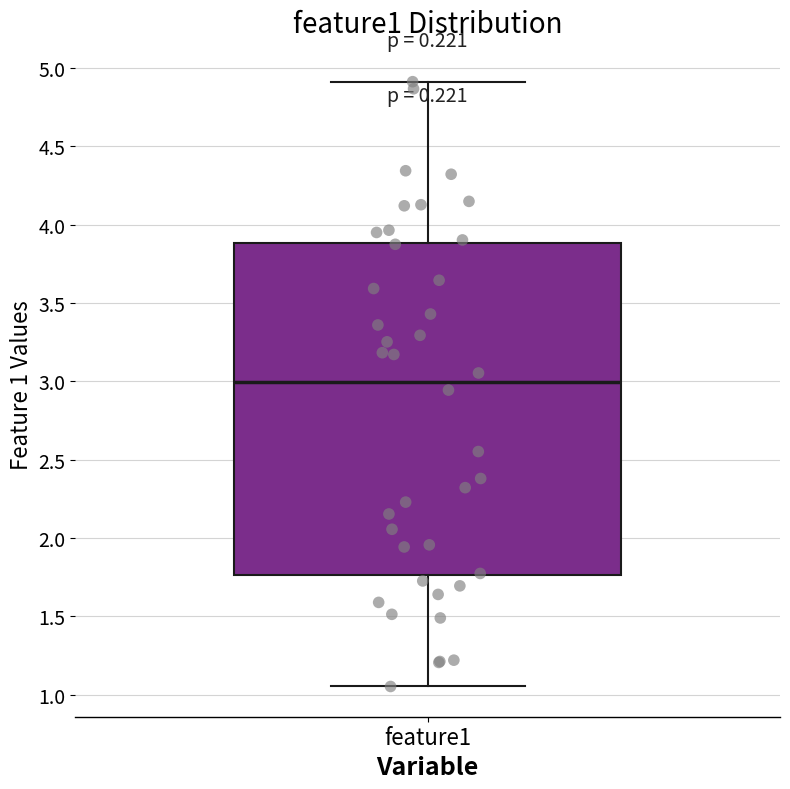

Transcribe this box plot: give where the median line is, the range the box spans, and where the two whiskers end, as read against the y-axis. The values are not printed on the chart, so give them approximately, as read against the axis.

median 3.00, box 1.75 to 3.90, whiskers 1.05 to 4.90